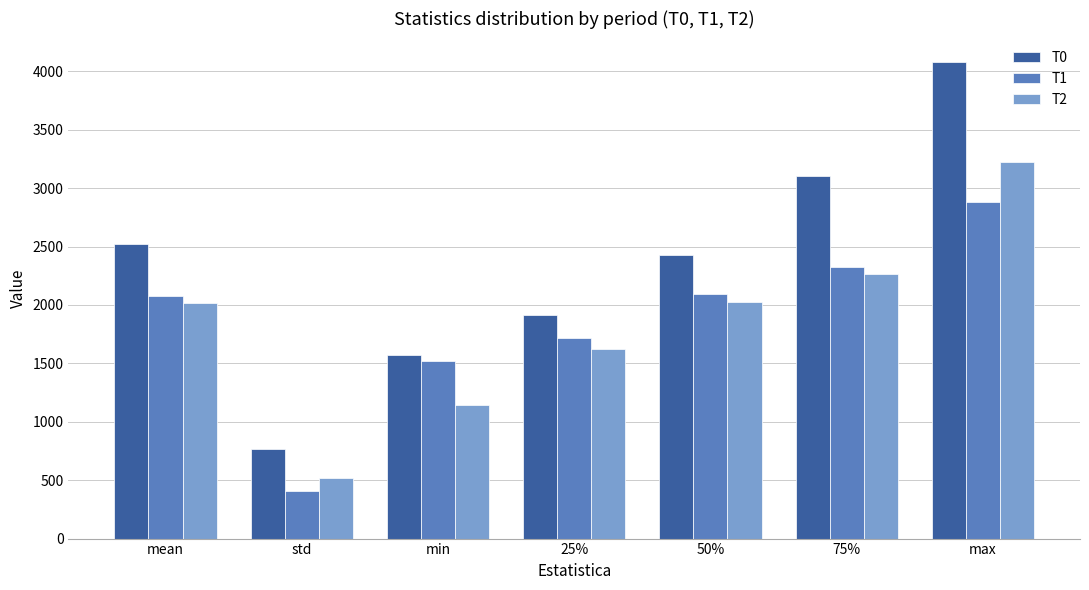

What is the sum of all T2 values?

12830.8